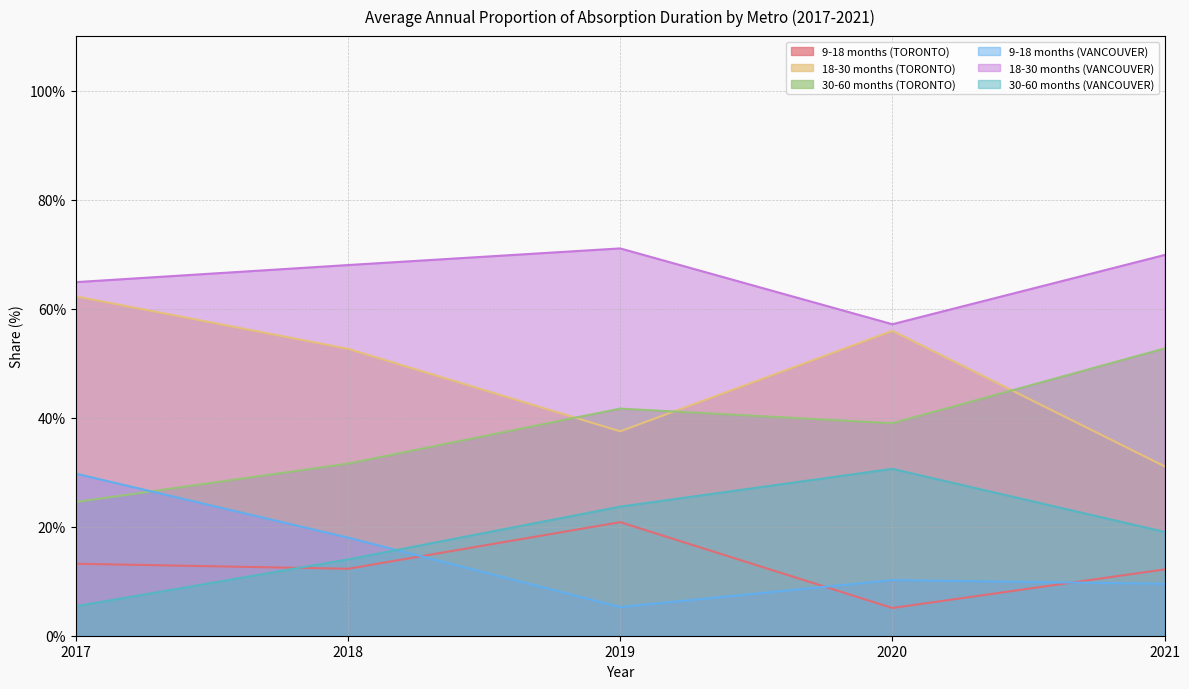

The value of 9-18 months (VANCOUVER) at 2021 is 9.5. True or false?

True